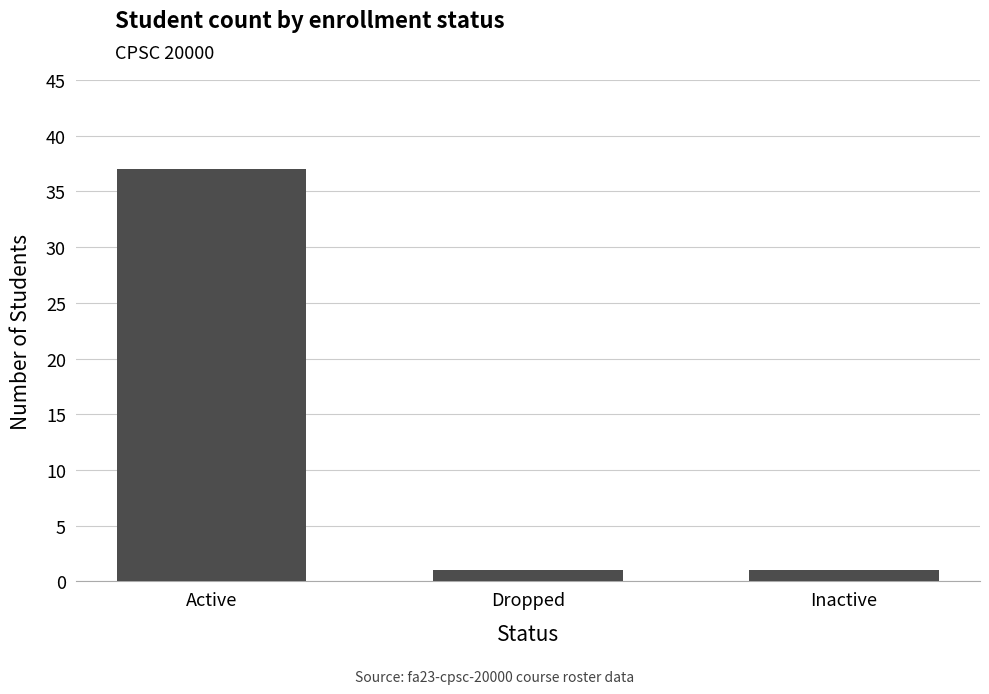

What position from the left is Inactive?

3